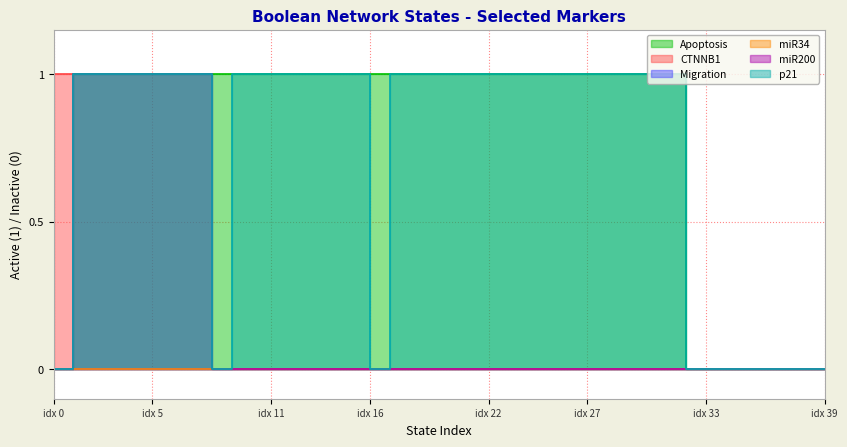

The value of CTNNB1 at 20 is -1. True or false?

False